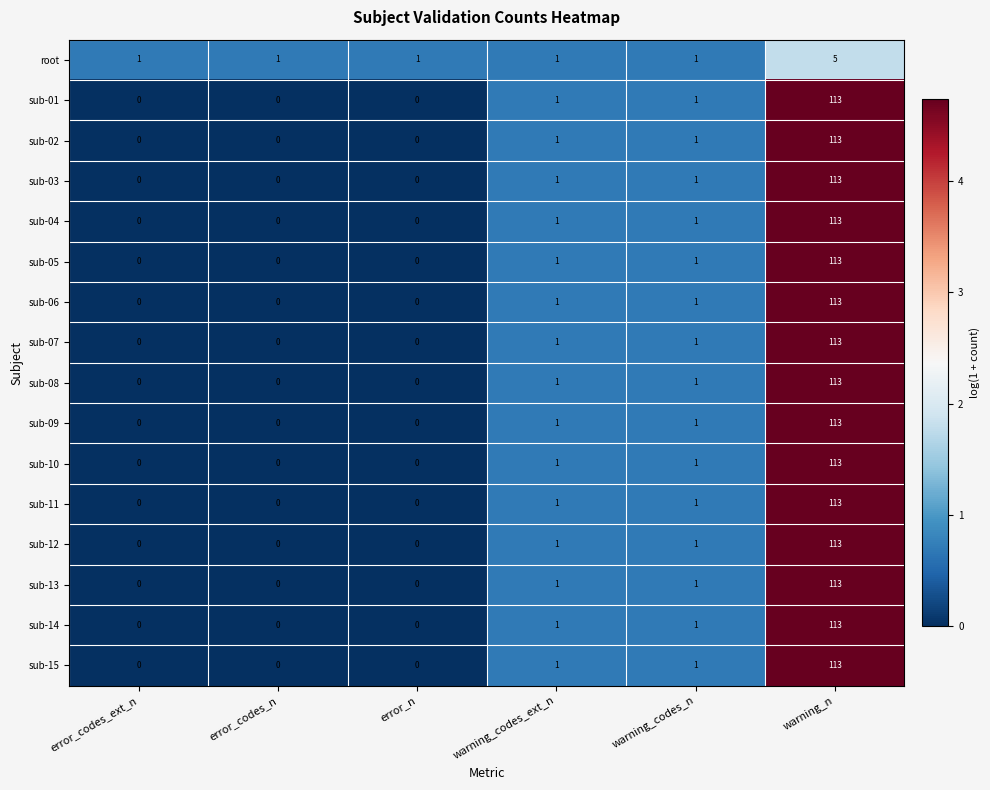

What is the difference between the maximum and minimum values in the sub-12 series?

113